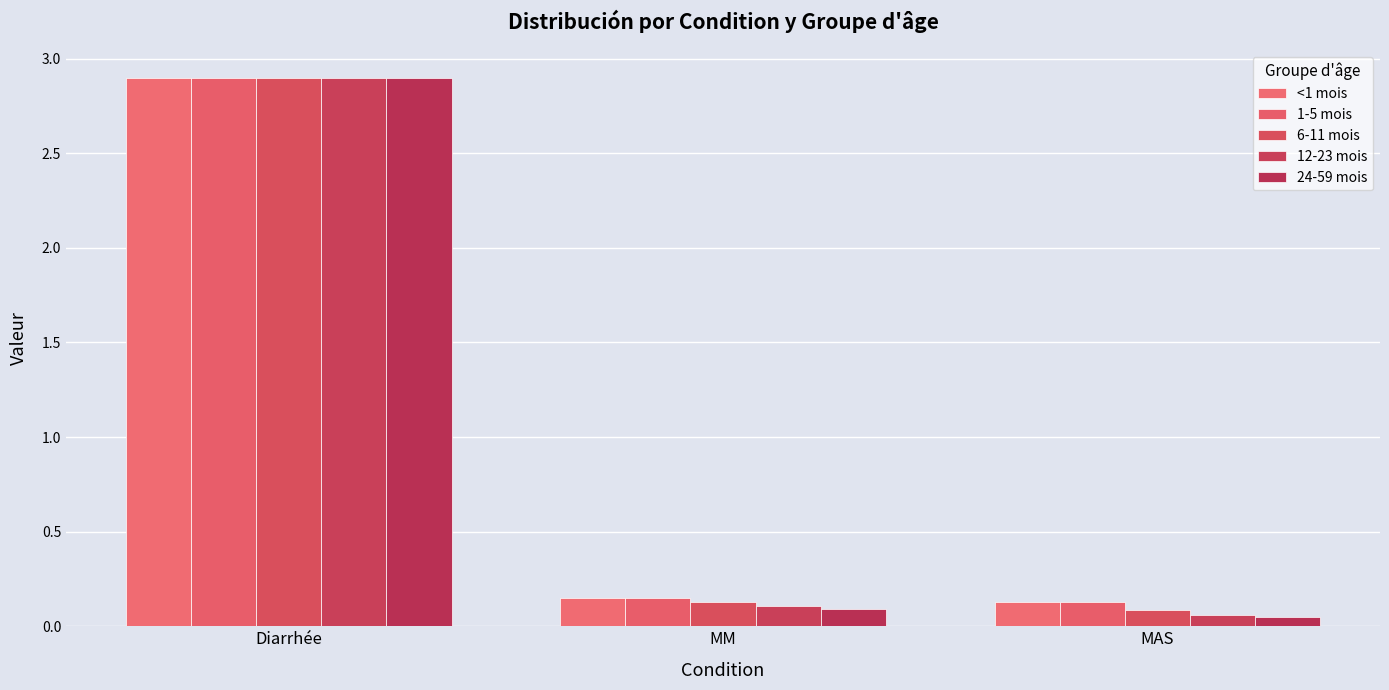

What is the label of the 2nd bar from the right?

MM